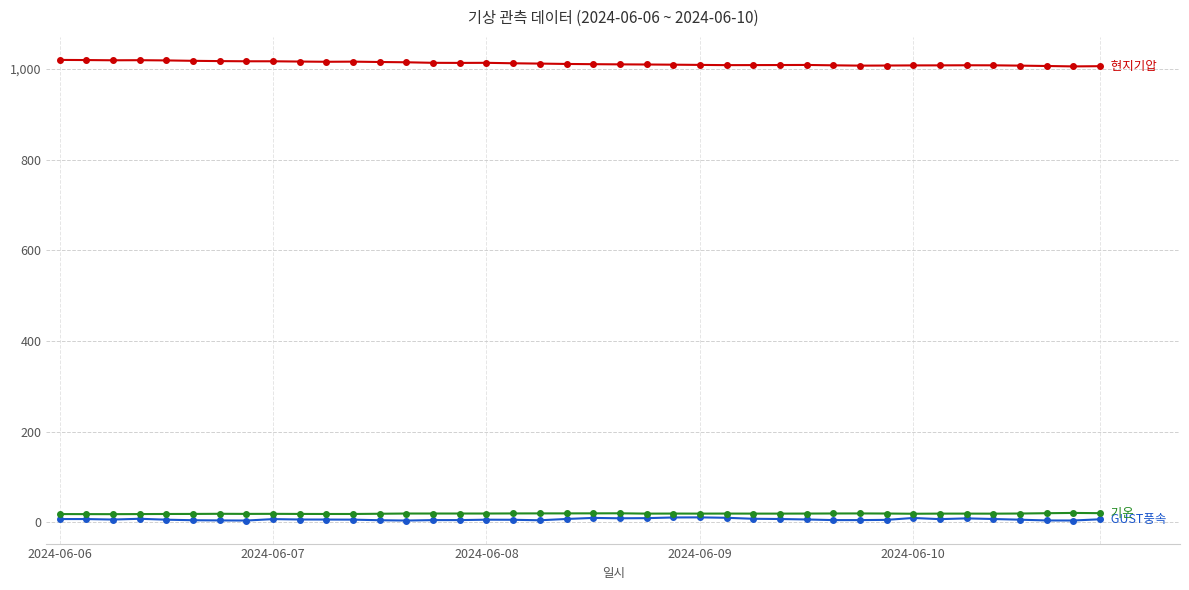

What is the maximum value shown in the chart?

1019.8